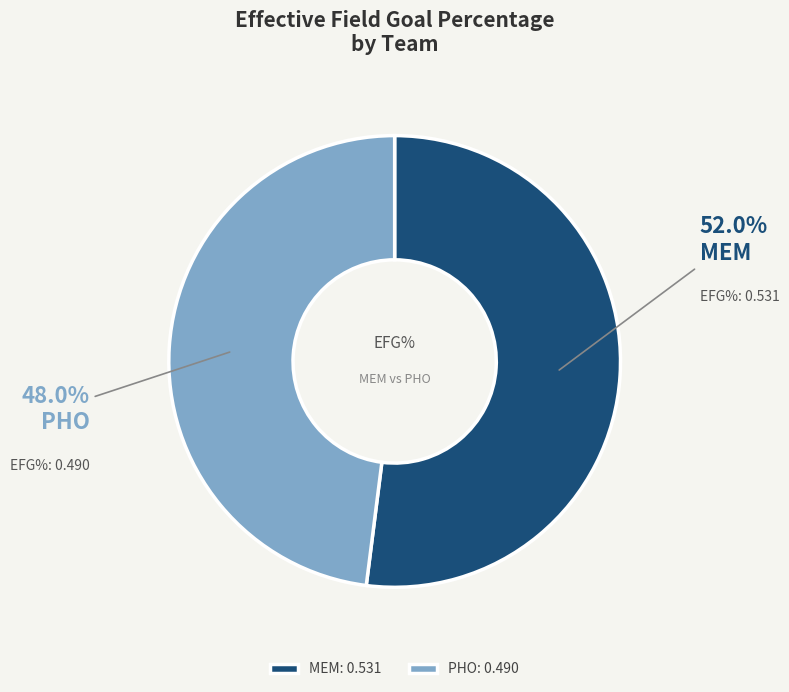

Combined, do PHO and MEM account for over 50%?

Yes